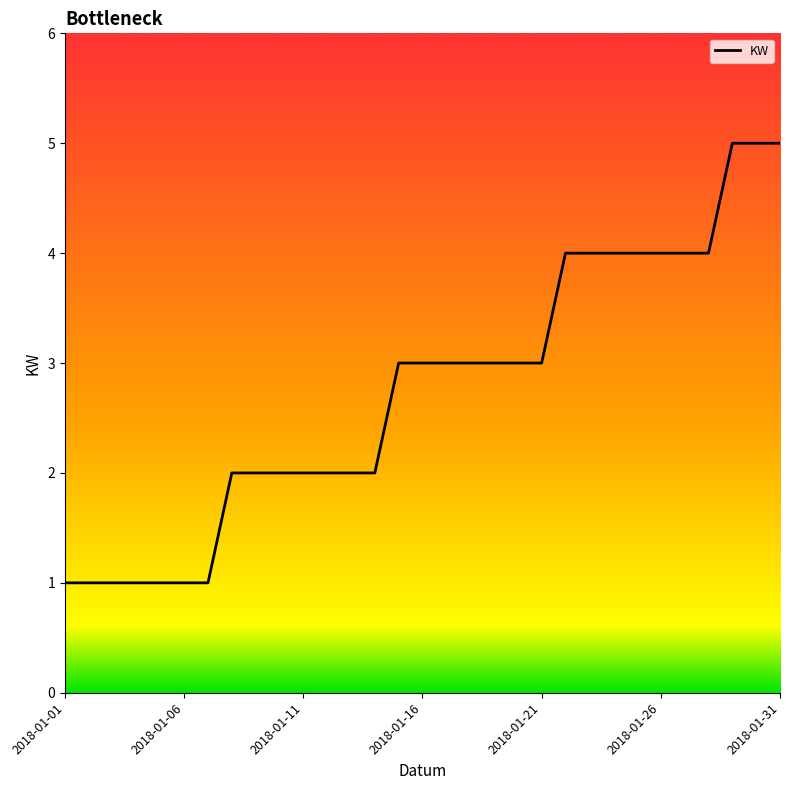

Reading left to right, transcribe all the data shown in this chart.

1	1	1	1	1	1	1	2	2	2	2	2	2	2	3	3	3	3	3	3	3	4	4	4	4	4	4	4	5	5	5